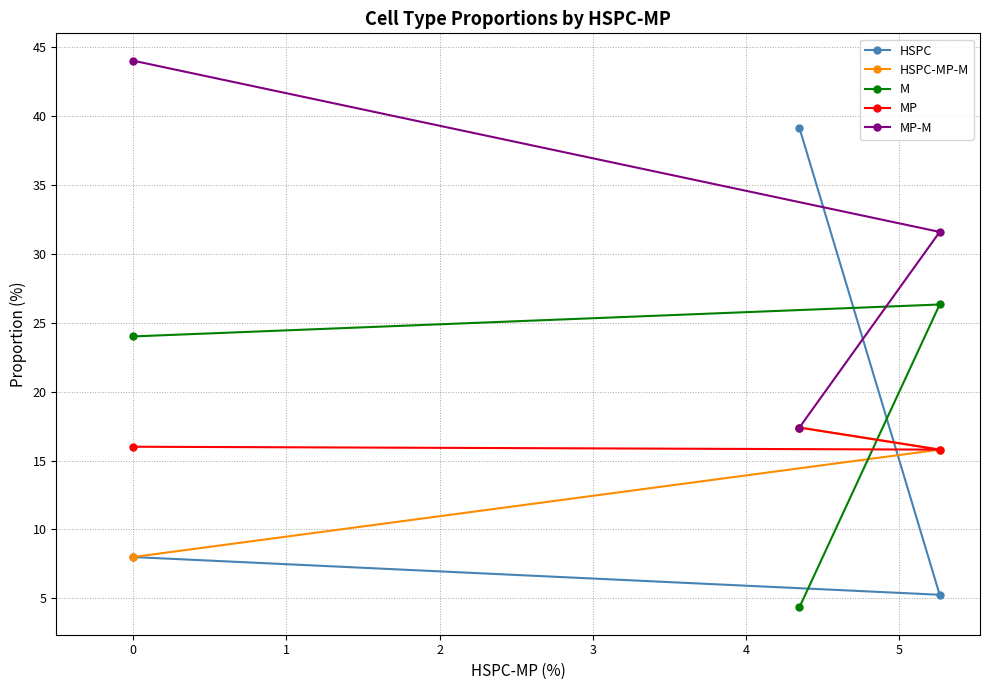

What is the value of the HSPC-MP-M point at the 3rd from the left?

15.8